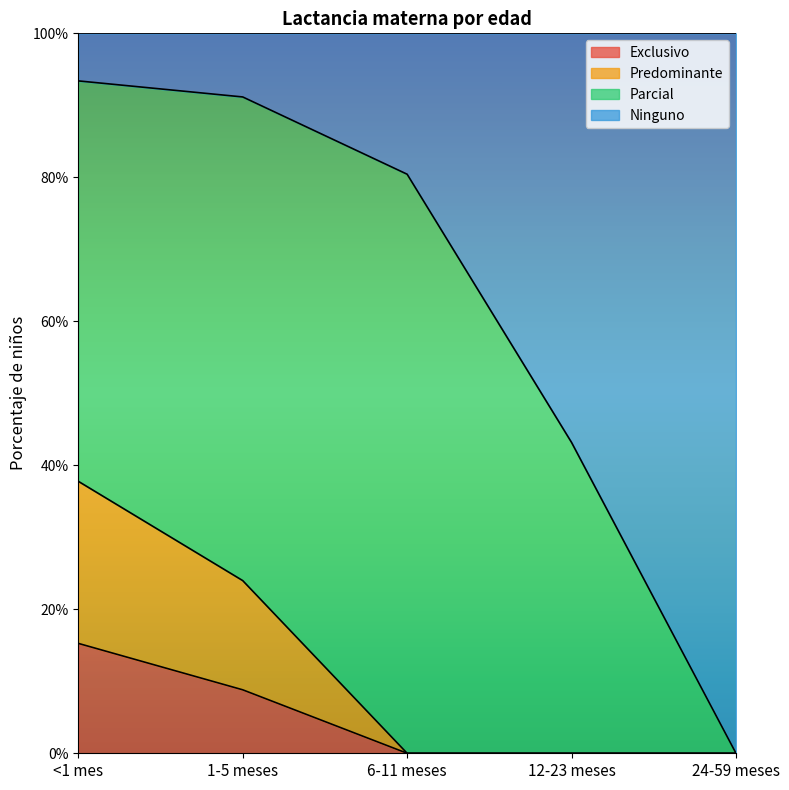

True or false: Predominante and Exclusivo cross at least once.

False